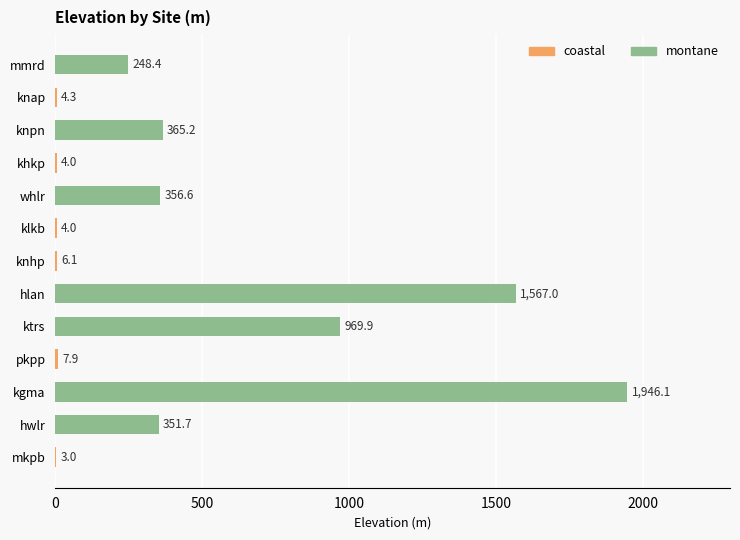

What is the change in value from mkpb to pkpp?

+4.9